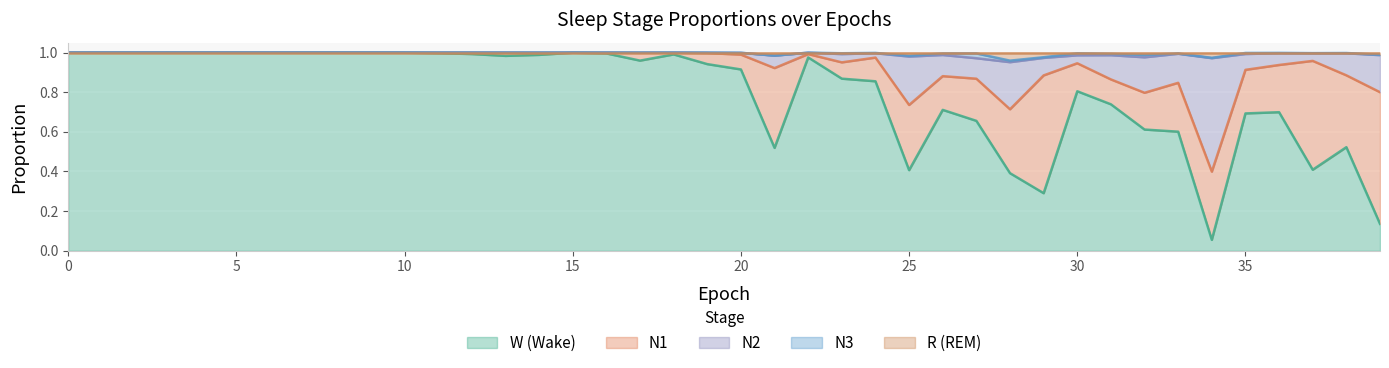

Which has a higher value, 6 or 22?

6